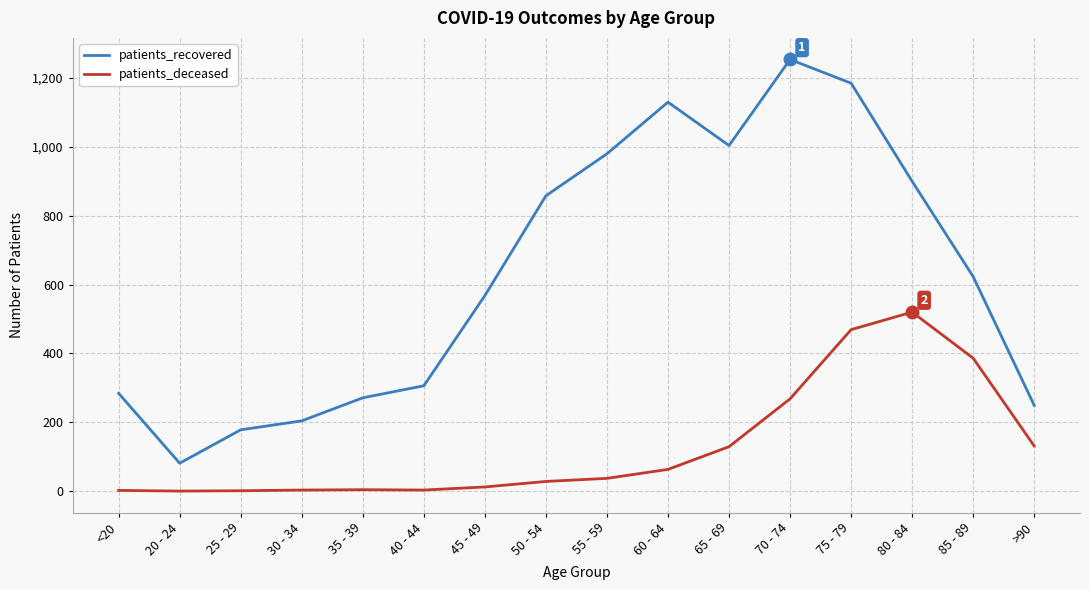

True or false: patients_recovered has a value of 178 at 25 - 29.

True